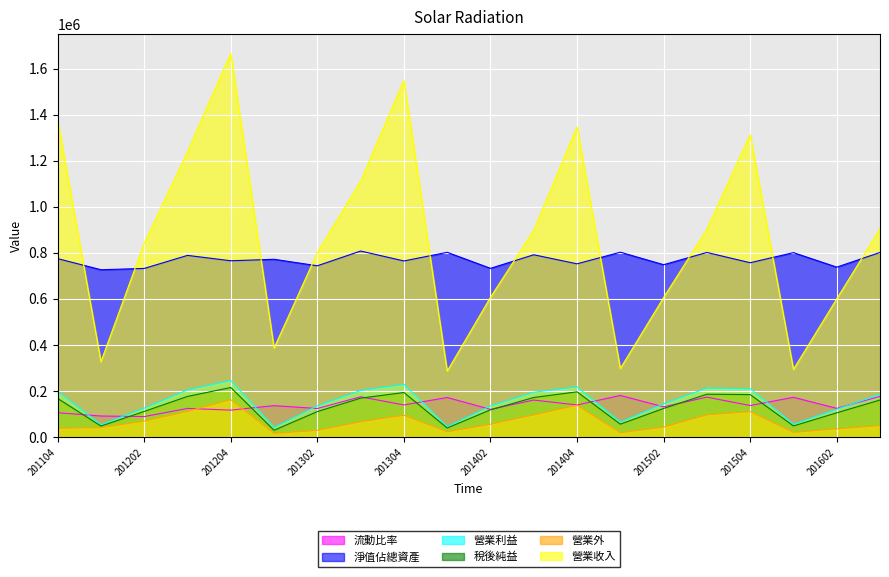

Between 201403 and 201601, which series saw the biggest shift?

營業收入